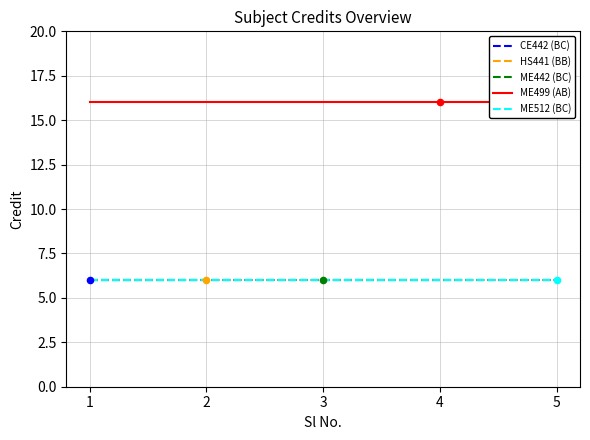

What is the total value across all series at 1?

40